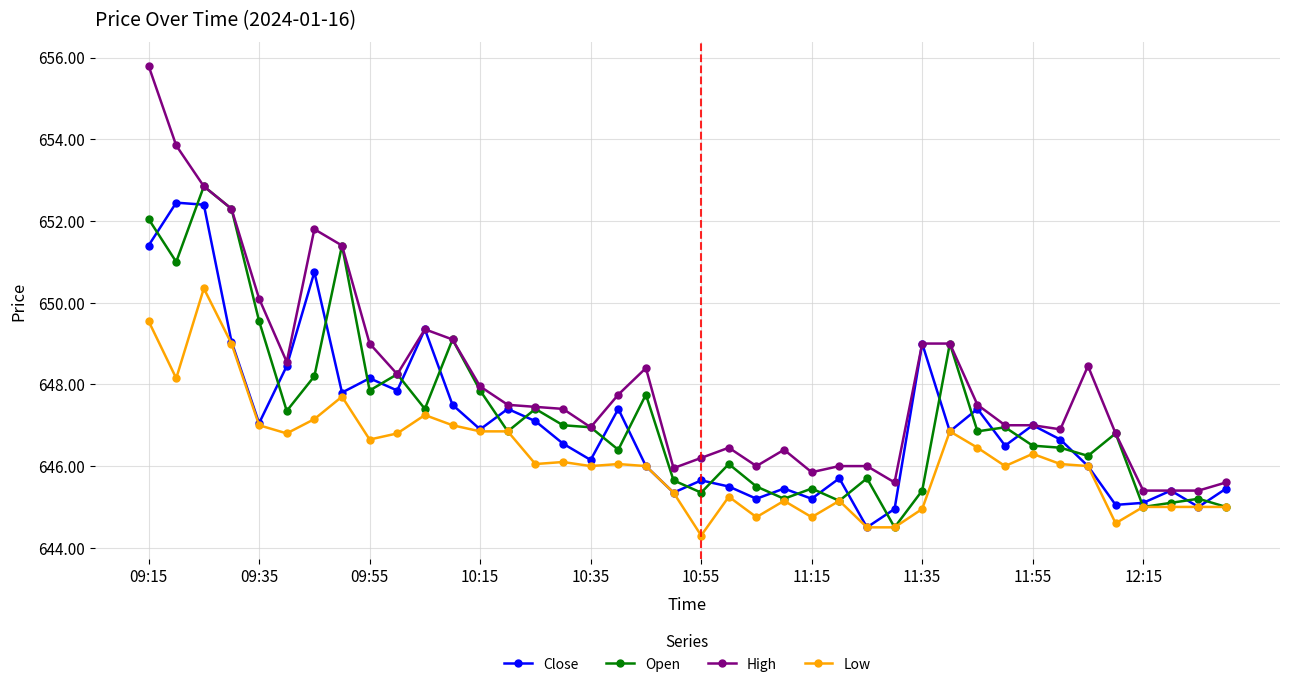

Which series has the widest spread of values?

High